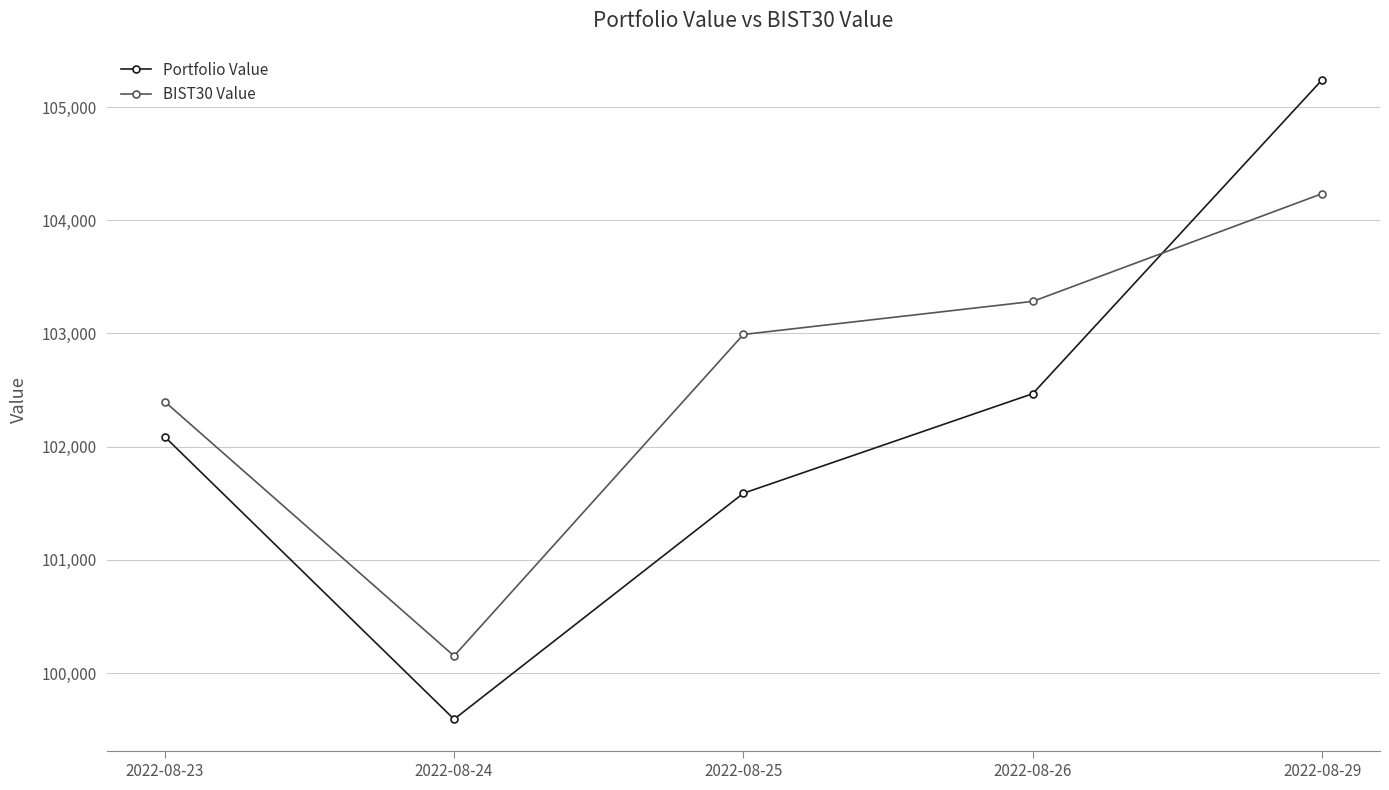

At which category is the sum across all series the highest?

2022-08-29